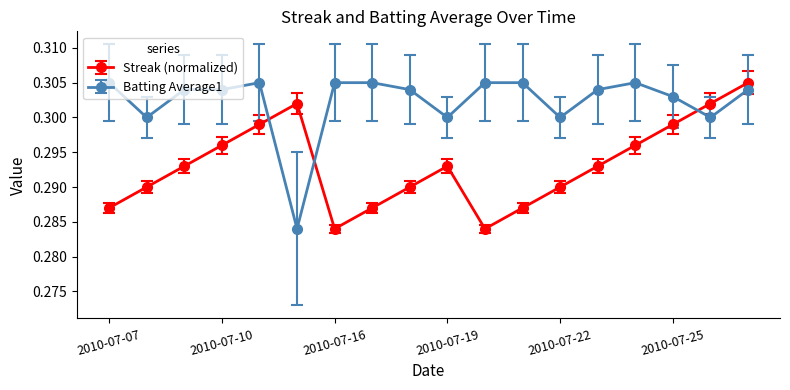

At how many categories does at least one series exceed 0?

18